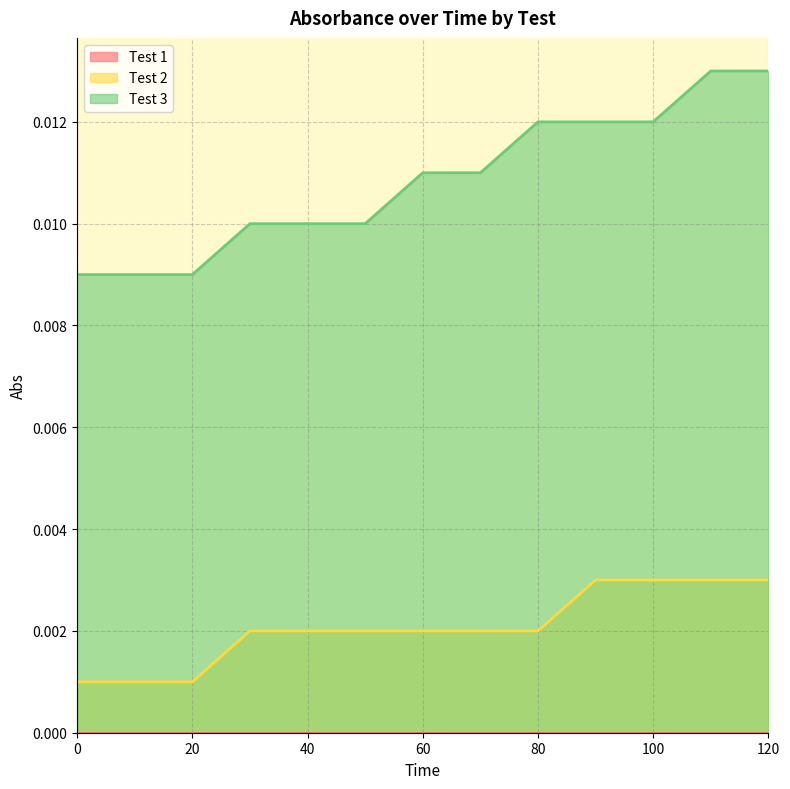

True or false: Test 2 and Test 3 intersect in this chart.

False